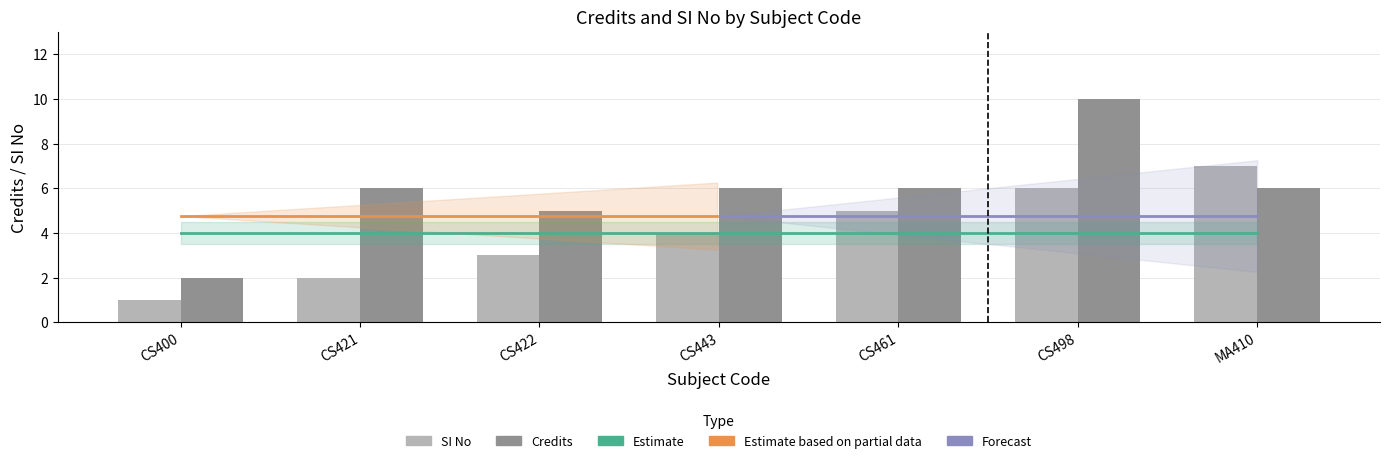

Which series has the largest range (max minus min)?

Credits